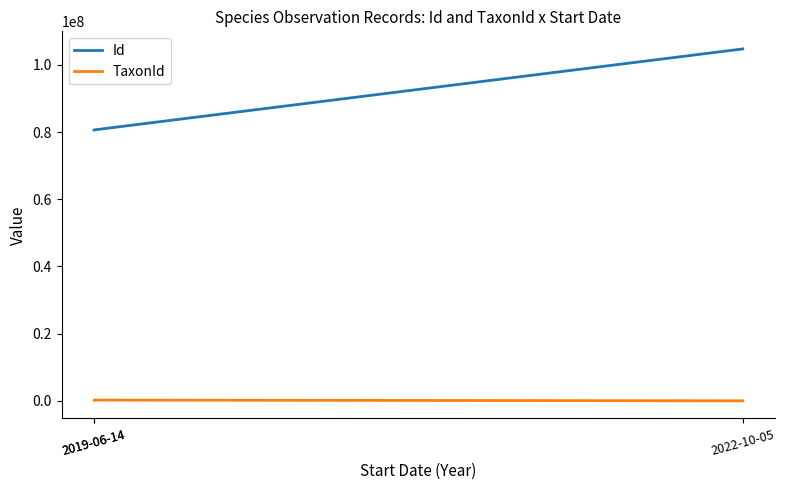

Rank the categories by Id value from lowest to highest.

2019-06-14, 2019-06-14, 2022-10-05